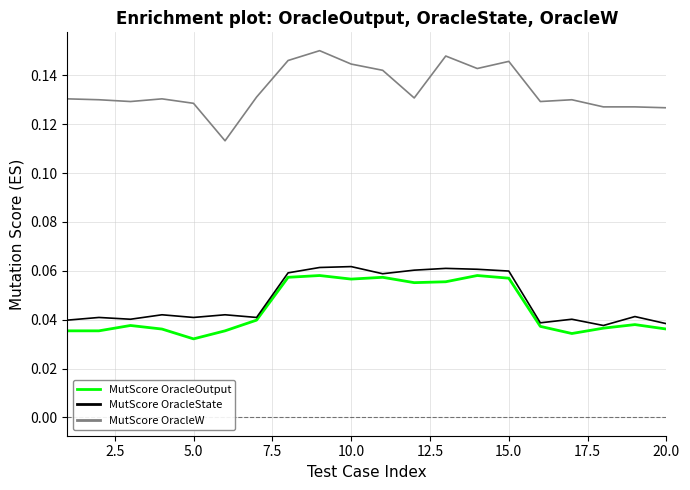

Which series has the widest spread of values?

MutScore OracleW